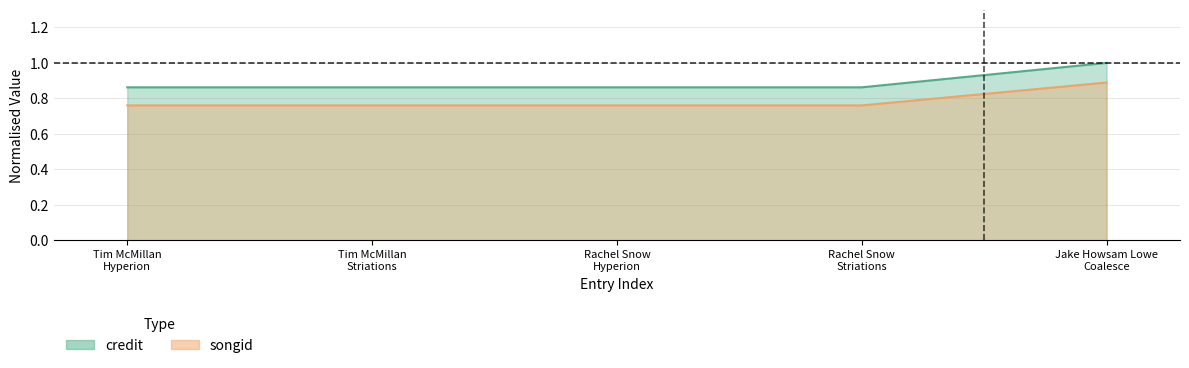

What is the total value across all series at Rachel Snow
Hyperion?

1.6